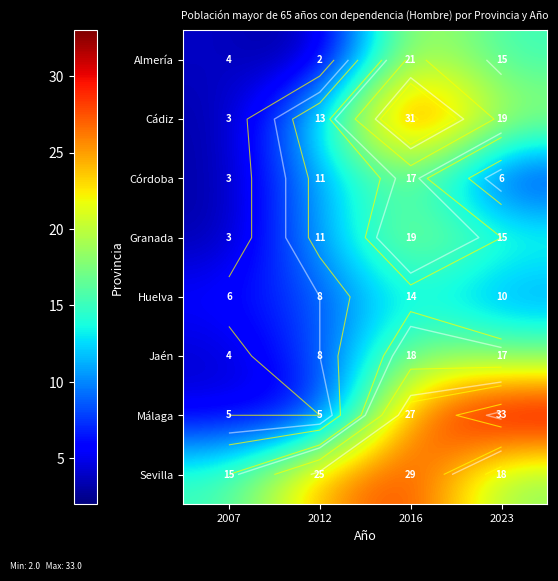

What is the minimum value for Granada?

3